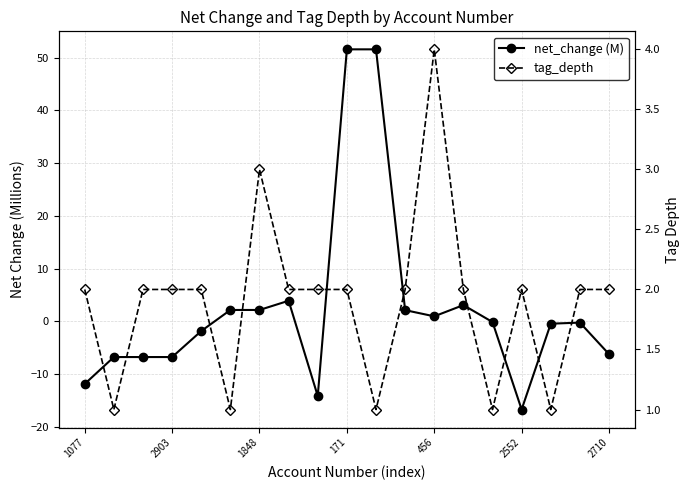

Where is net_change (M) nearest to the value 17?

7